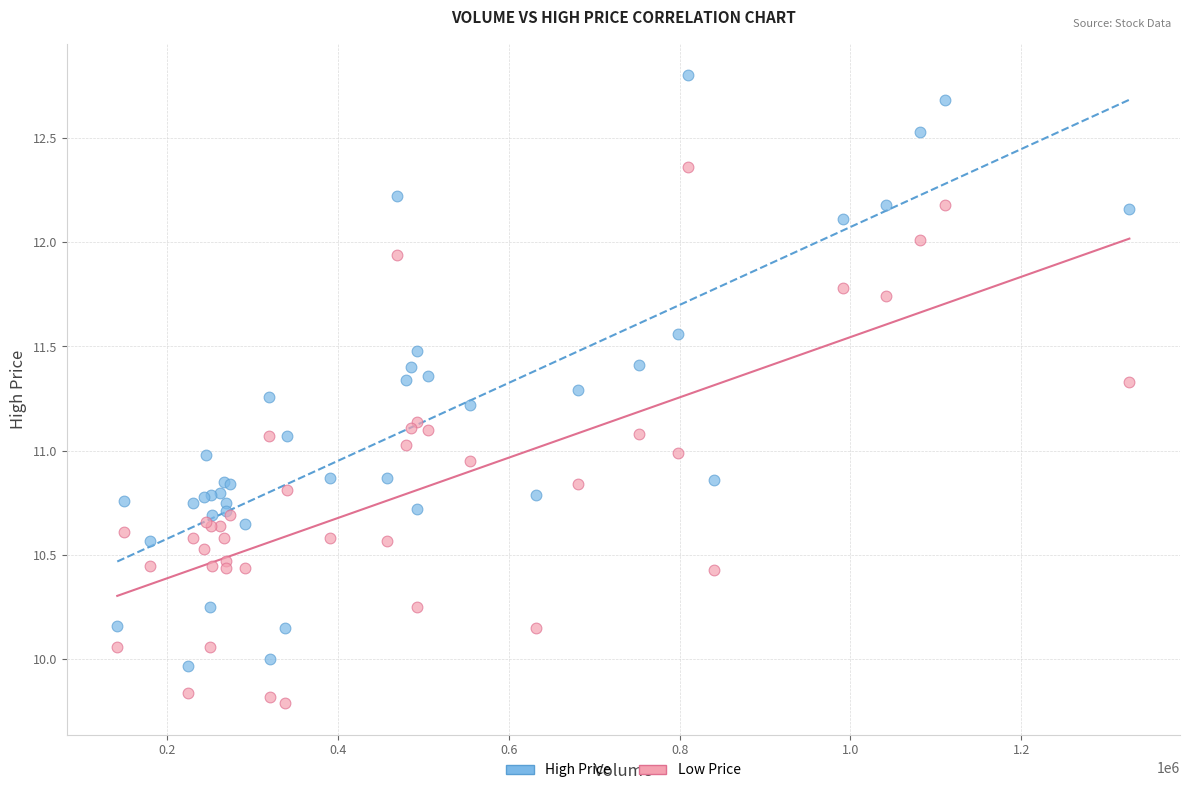

Which series contains the highest Y value?

High Price